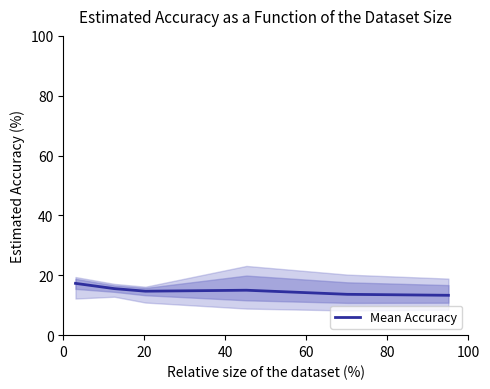

Approximately how many times larger is the value at 80 compared to 20?

0.9